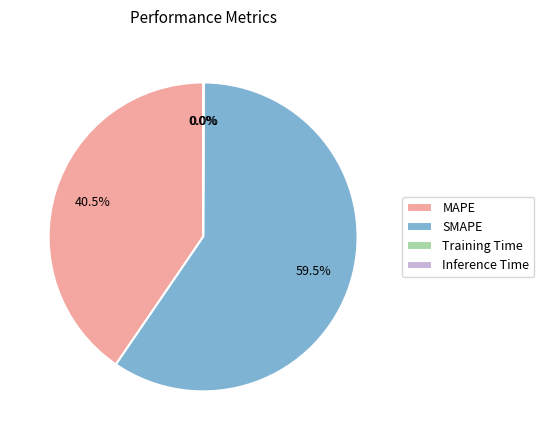

What is the largest slice in the pie chart?

SMAPE